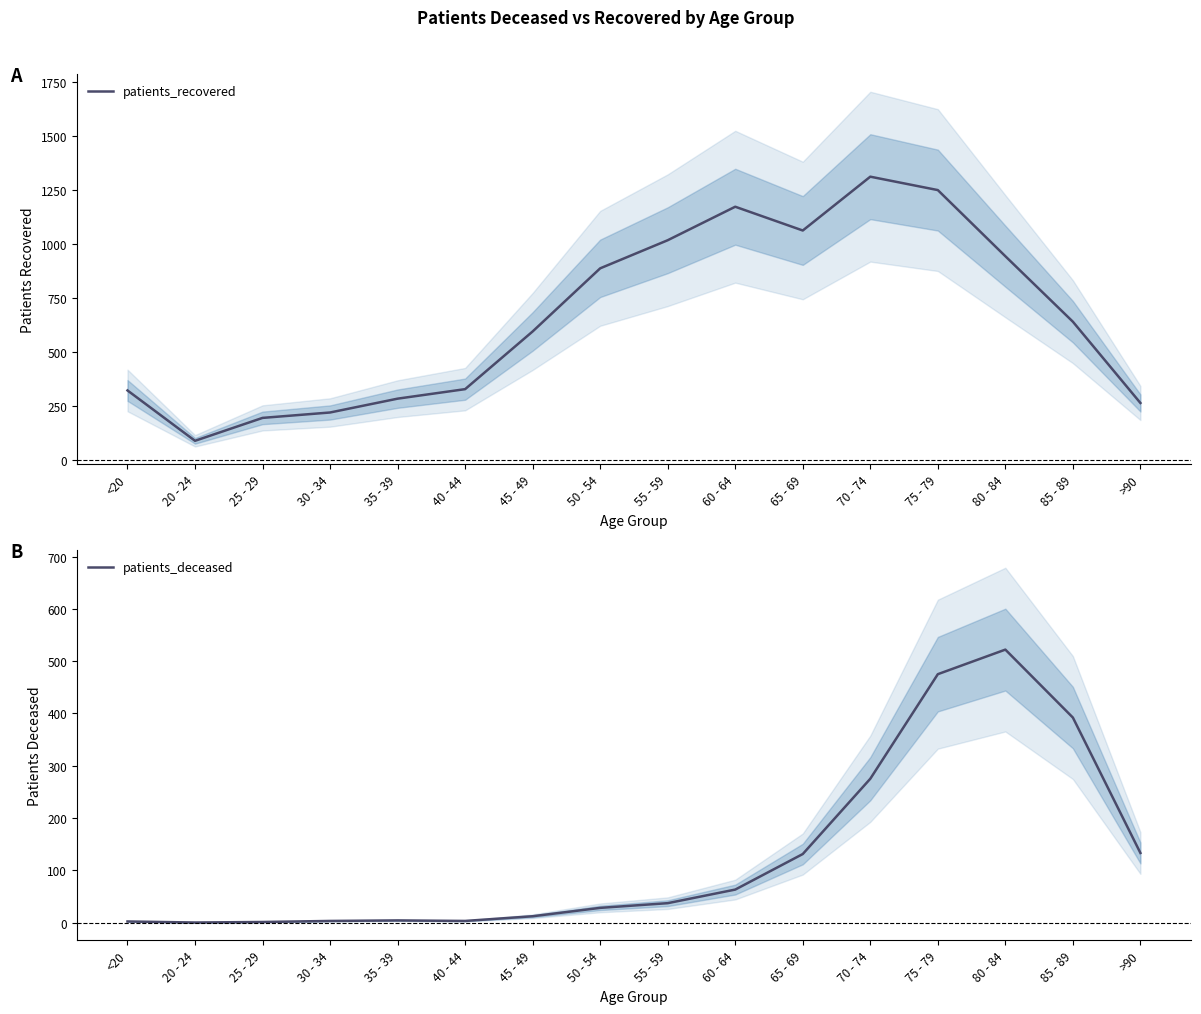

How many data points in patients_deceased are above 37?

7